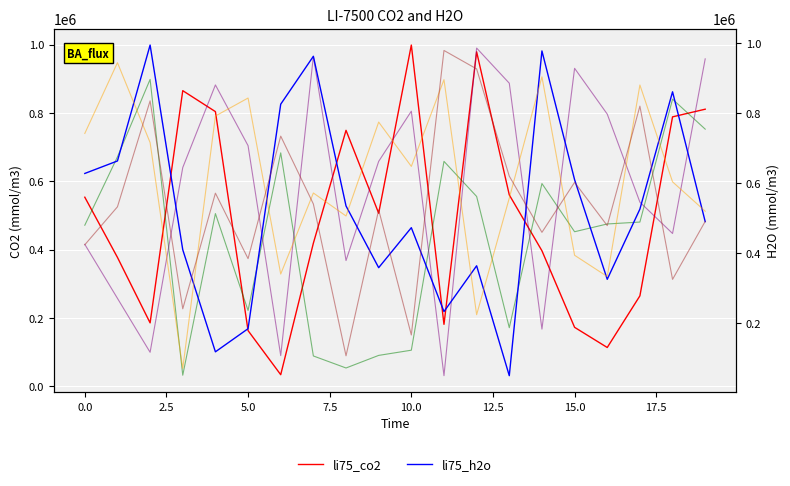

Reading left to right, extract all data points from this chart.

li75_co2: 553336	377186	185532	865234	803882	162868	33850	418795	749126	506476	998707	181226	978915	560153	396544	172469	113449	264594	788544	810986
series_2: 471401	671440	898167	32302	505412	221841	683191	88659	53463	90306	105529	658239	555559	171348	593362	452285	475019	480599	840339	752604
series_4: 415359	257313	99401	640139	881996	704223	89719	965448	367990	658269	805145	30962	989891	887041	167270	930630	796619	538916	447184	958295
li75_h2o: 628264	663948	995062	410320	118705	184785	826159	962974	535444	359066	473374	233666	364516	50565	978273	610454	325865	526436	861563	490653
series_3: 742600	944712	716505	71254	792292	843752	340854	572440	506754	775048	648441	896190	224703	557911	904285	394534	333755	880983	604324	520408
series_5: 424514	532981	835681	241604	571990	384880	734918	541040	107323	524247	166862	979611	926879	620482	460041	602870	479255	820563	325655	491310